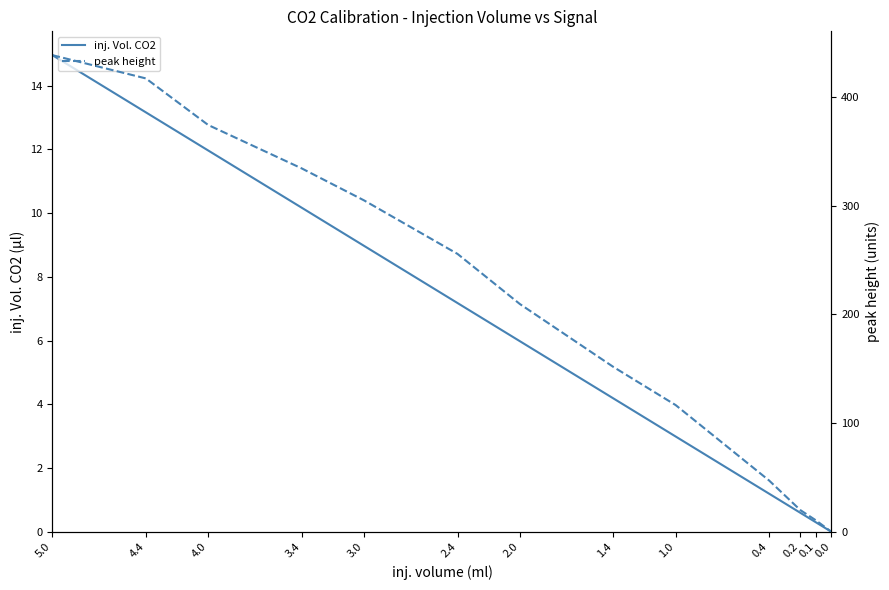

Rank the series by their average value, from lowest to highest.

inj. Vol. CO2, peak height